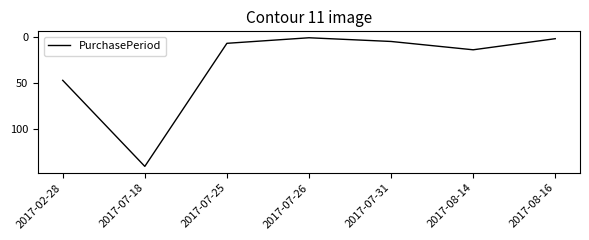

Is this an area chart (filled region under the line)?

No